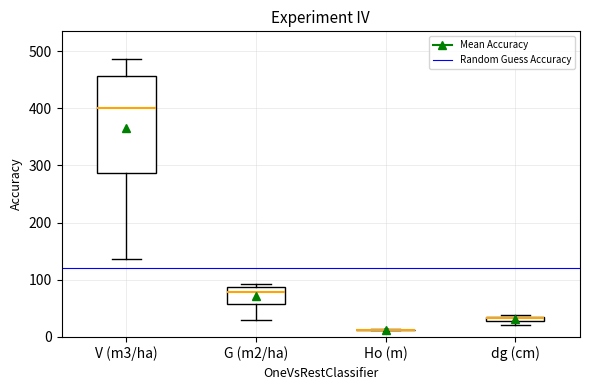

Comparing the boxes themselves (not the whiskers), which one is the tallest?

V (m3/ha)